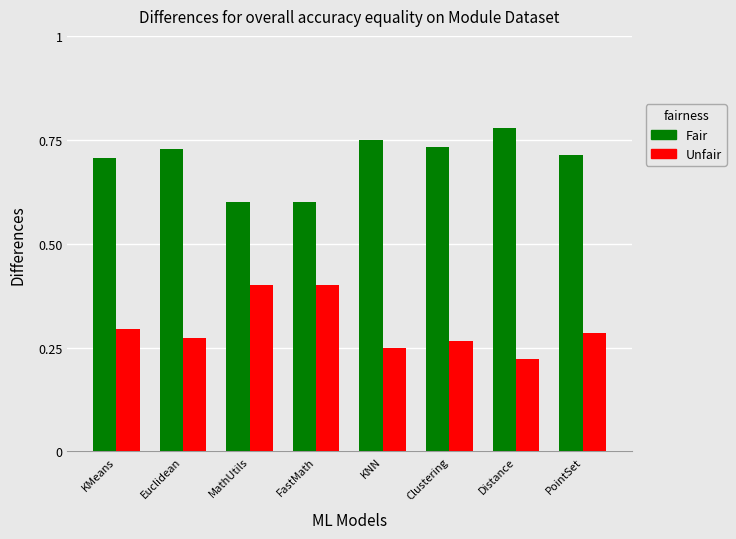

How many Fair values are between 0 and 1?

8